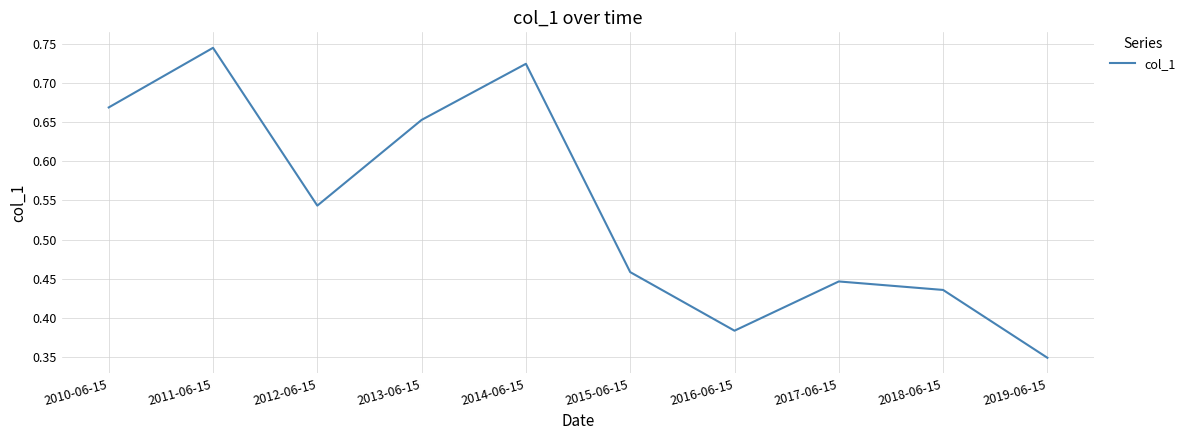

What position from the left is 2010-06-15?

1